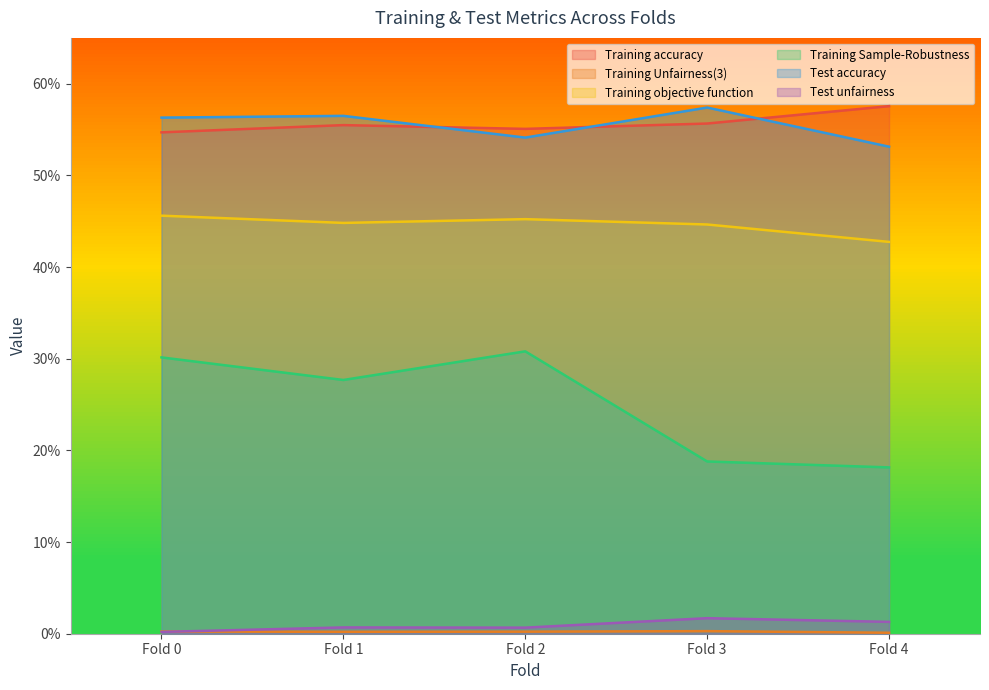

What is the total value across all series at Fold 0?

1.9